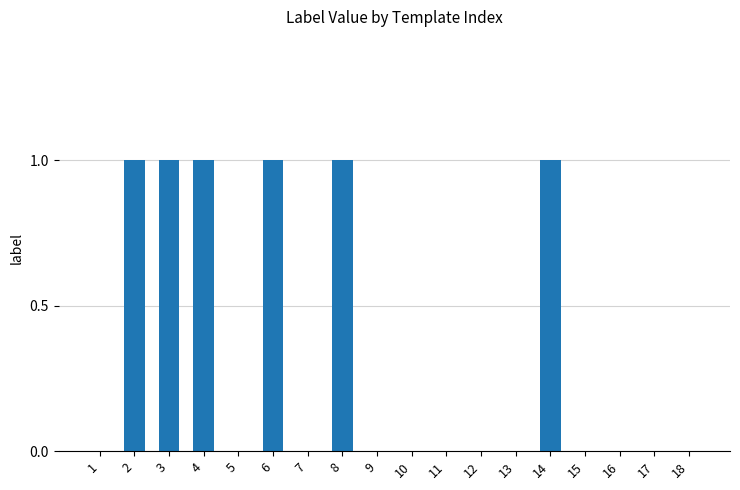

What is the sum of all values?

6